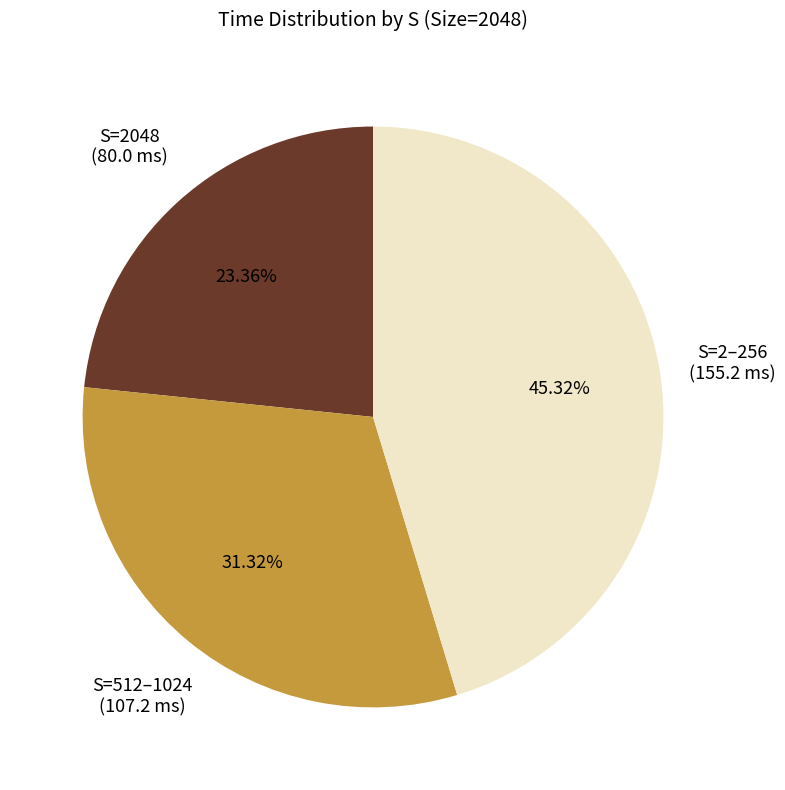

Which has a higher value, S=2–256 or S=2048?

S=2–256